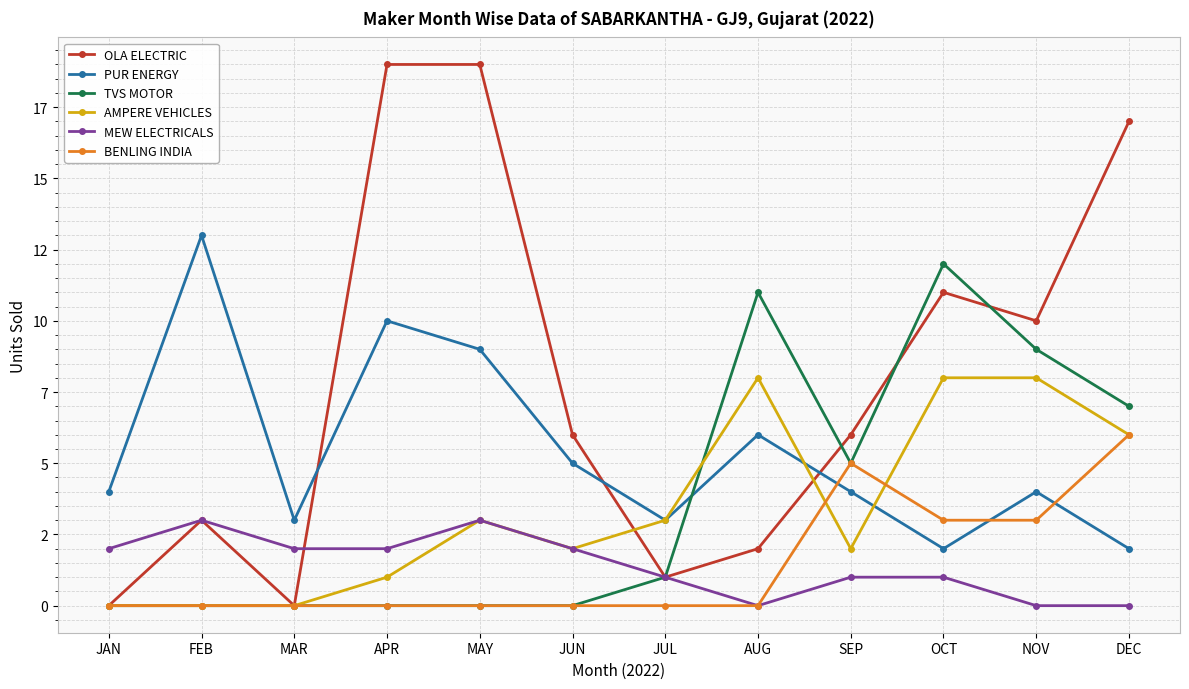

Does the chart have visible grid lines?

Yes